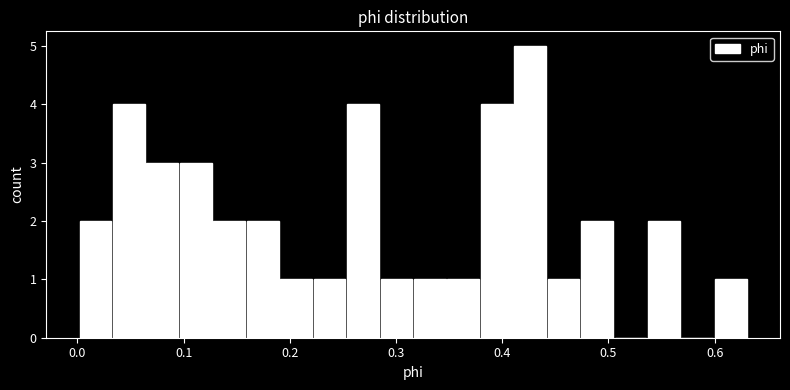

Around what value on the x-axis is the tallest bar? Give the approximate position of its centre, as read against the axis.

0.43